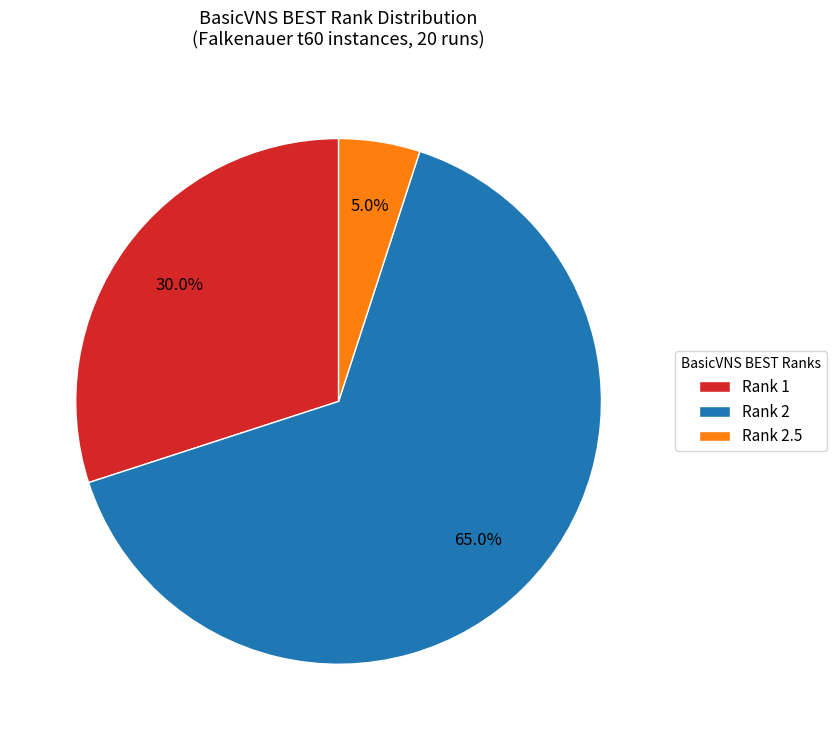

Does any single category account for the majority?

Yes